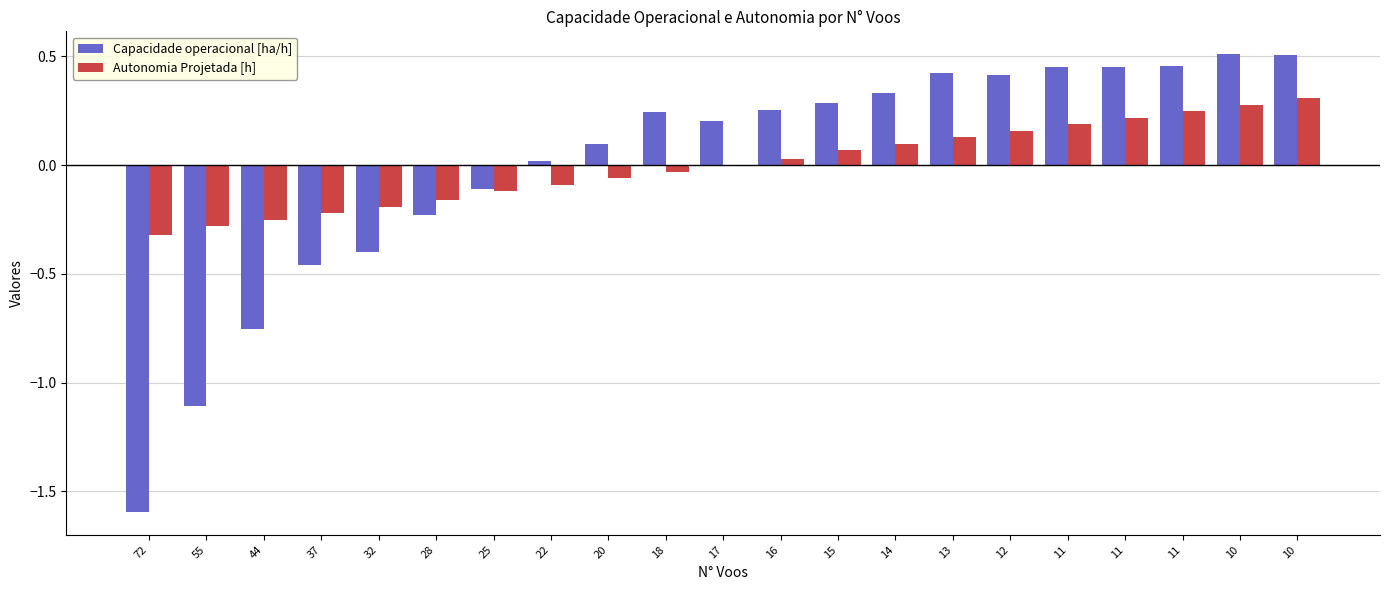

What is the difference between the Autonomia Projetada [h] values at 25 and 11?

0.4